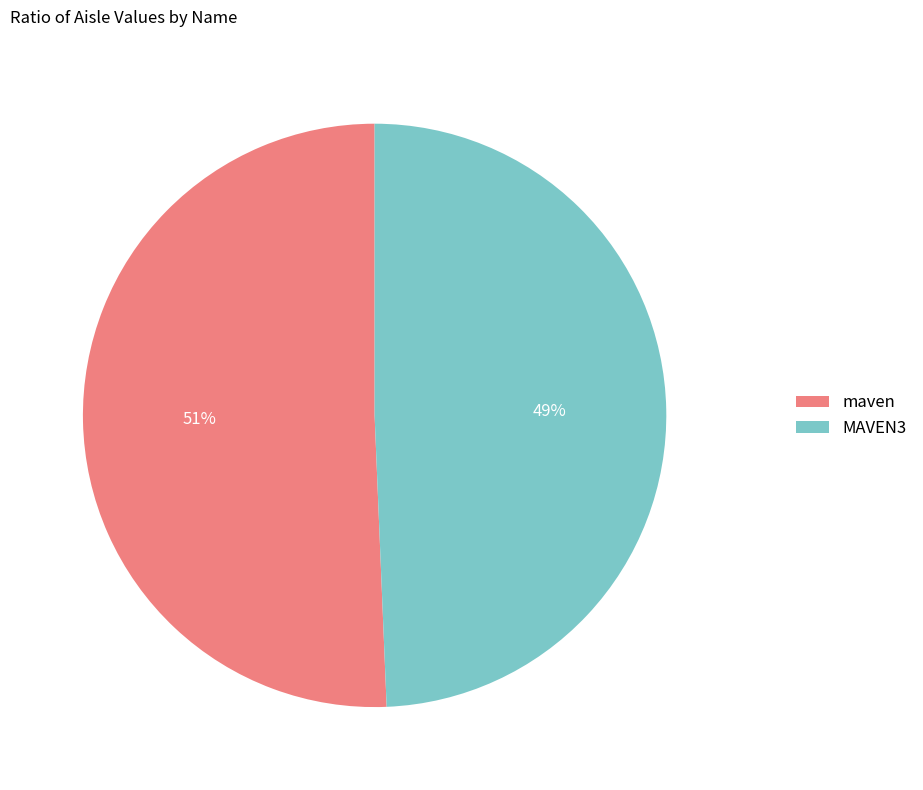

How many segments does this pie chart have?

2